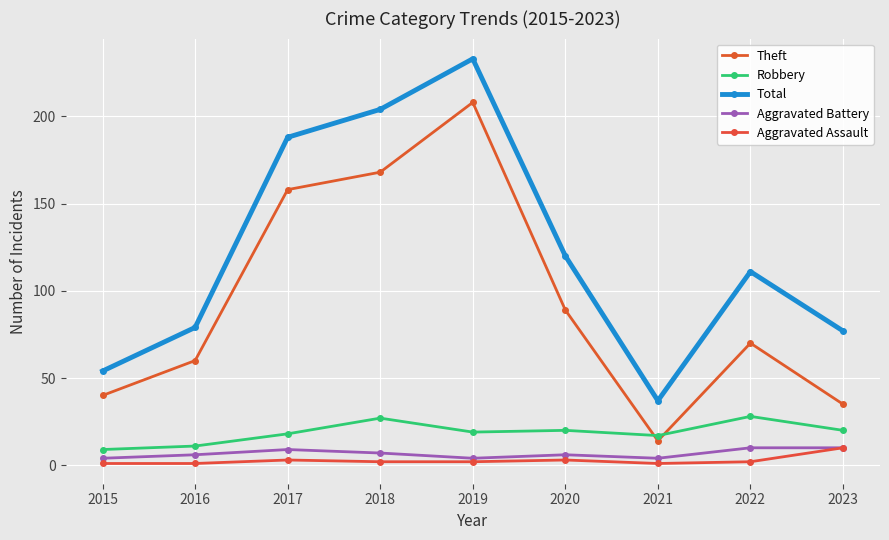

At which category does Theft reach its first local valley?

2021